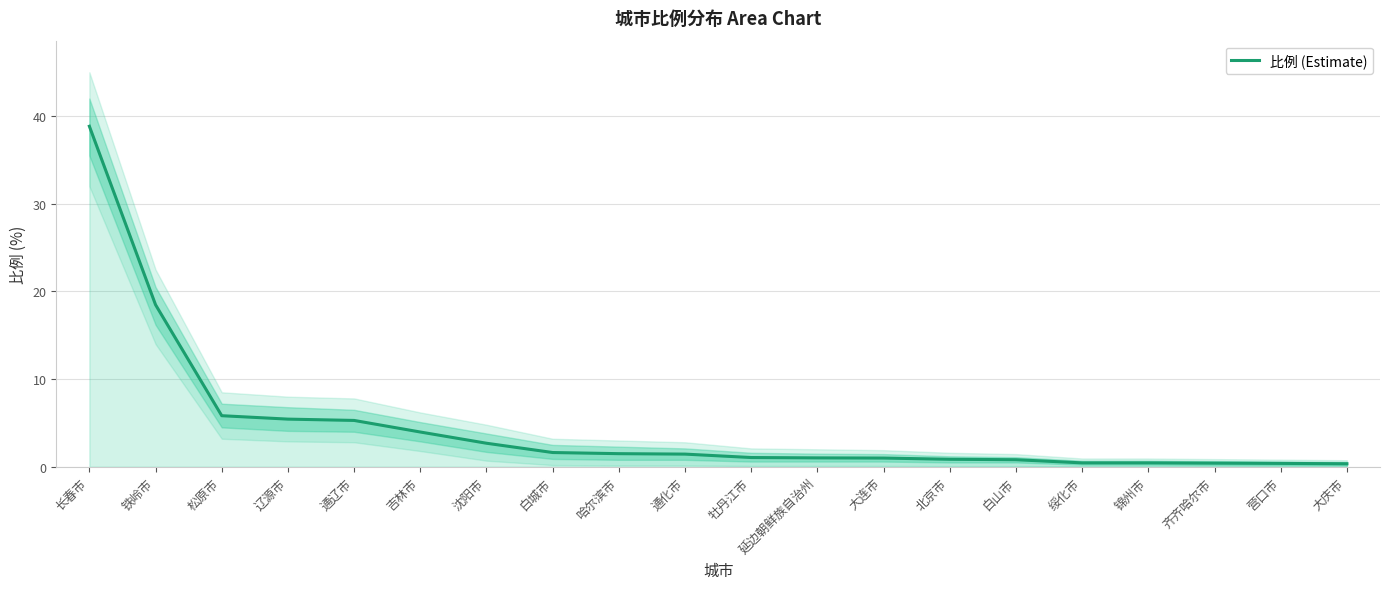

Is it true that the value at 齐齐哈尔市 is 0.6?

False